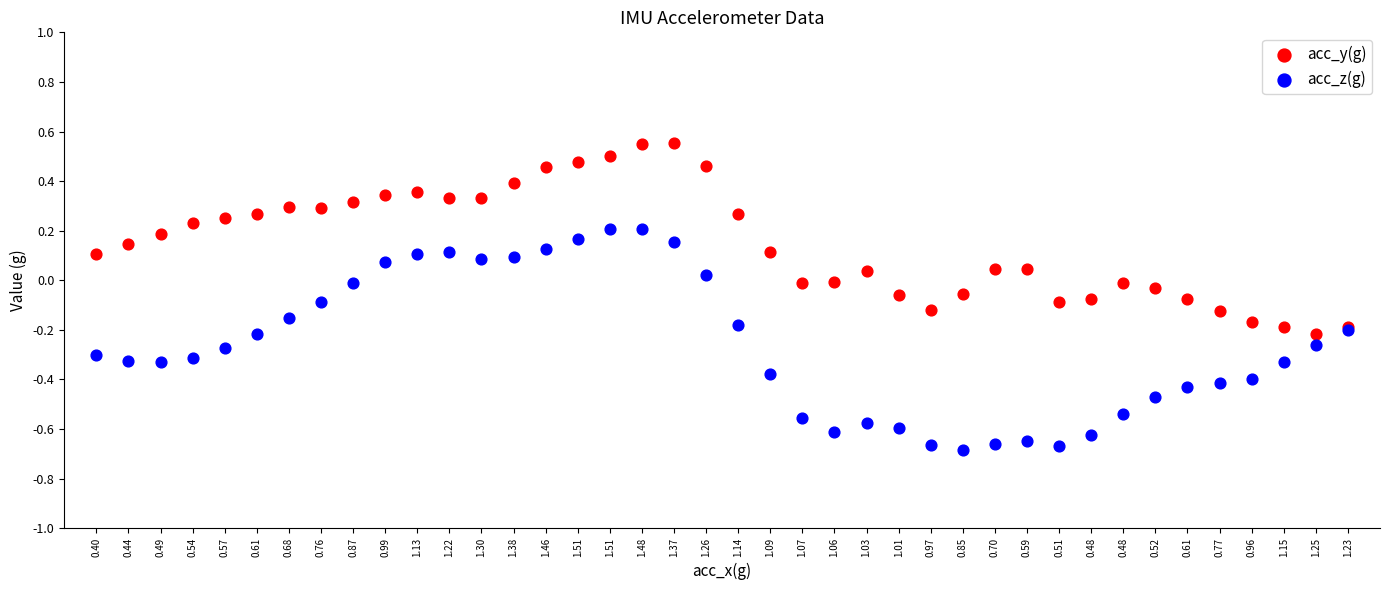

Which series has the largest Y range (max minus min)?

acc_z(g)